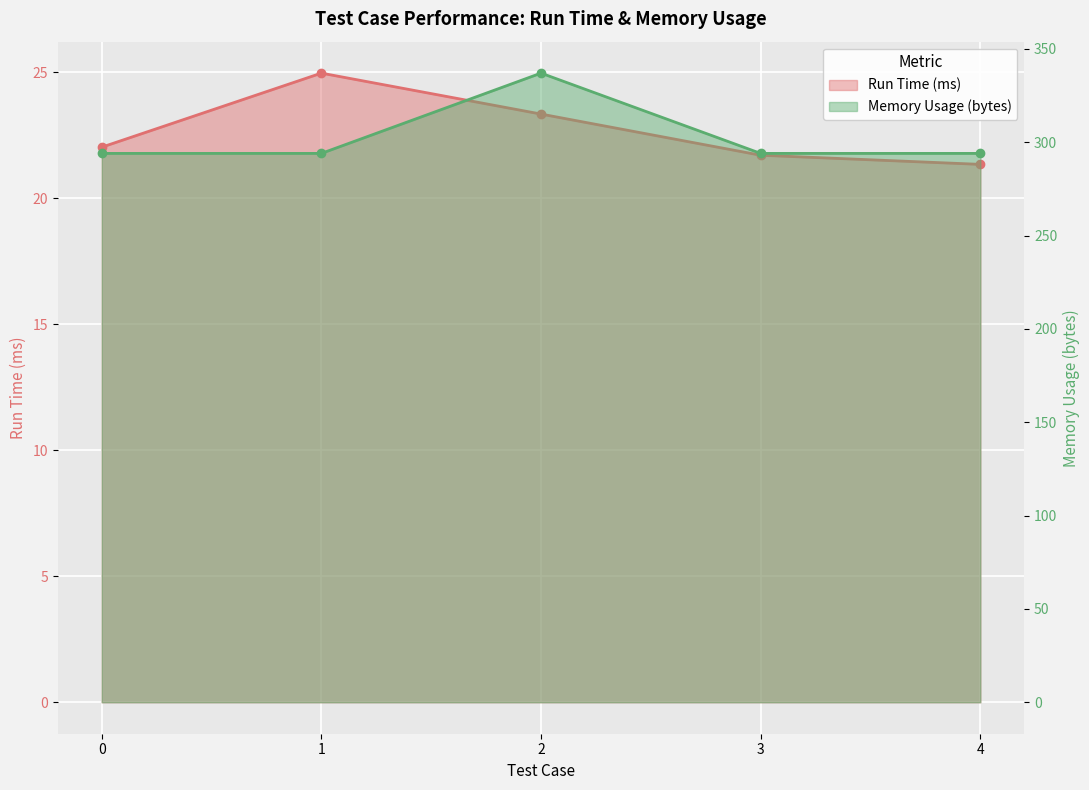

How many data points in Run Time (ms) are above 22?

3